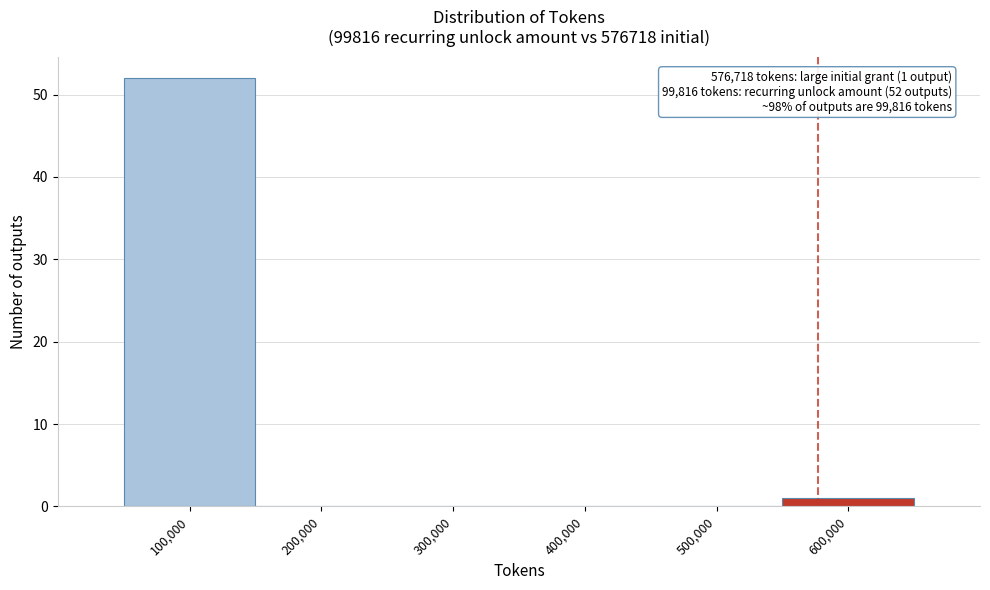

Over which range of the x-axis is the bar tallest?

50000 to 150000